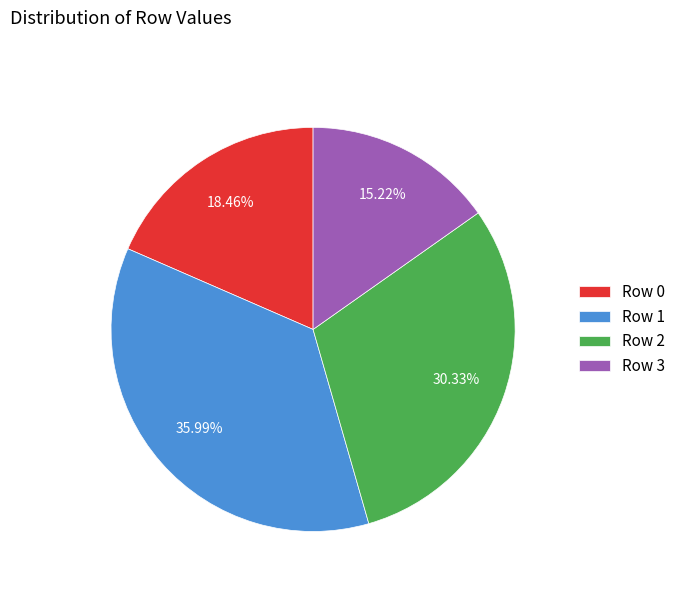

What percentage is the Row 0 slice, to the nearest percent?

18%